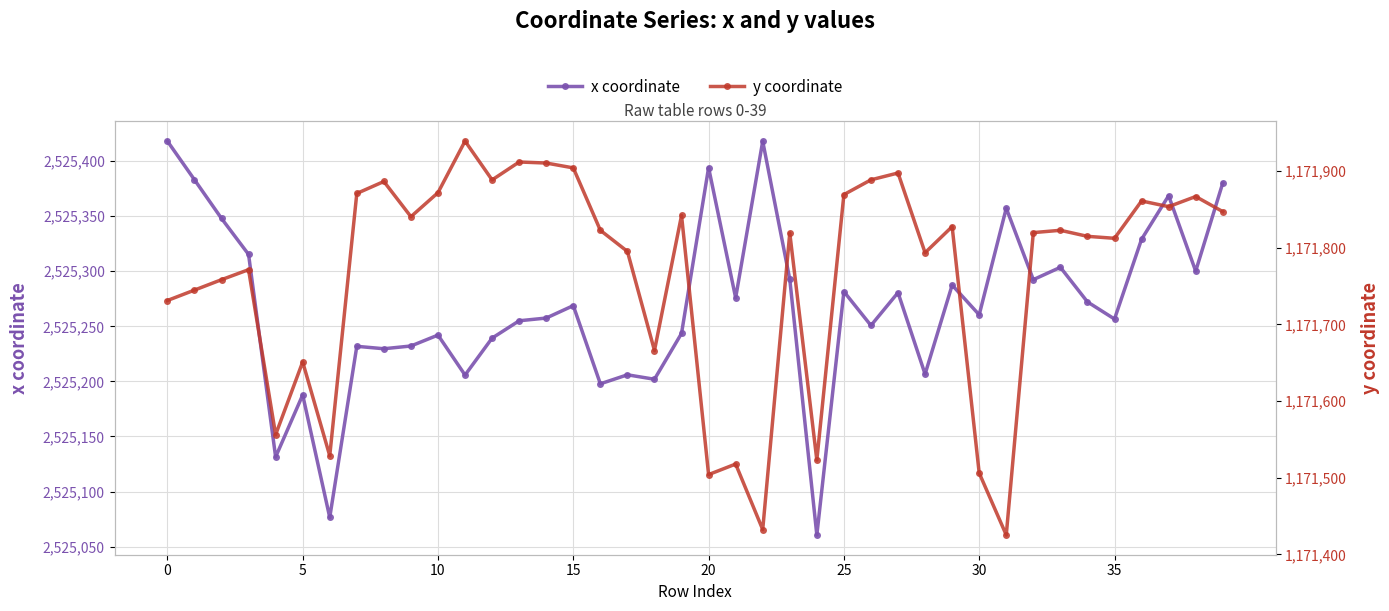

Is it true that x coordinate equals 2525418.2 at 0?

True